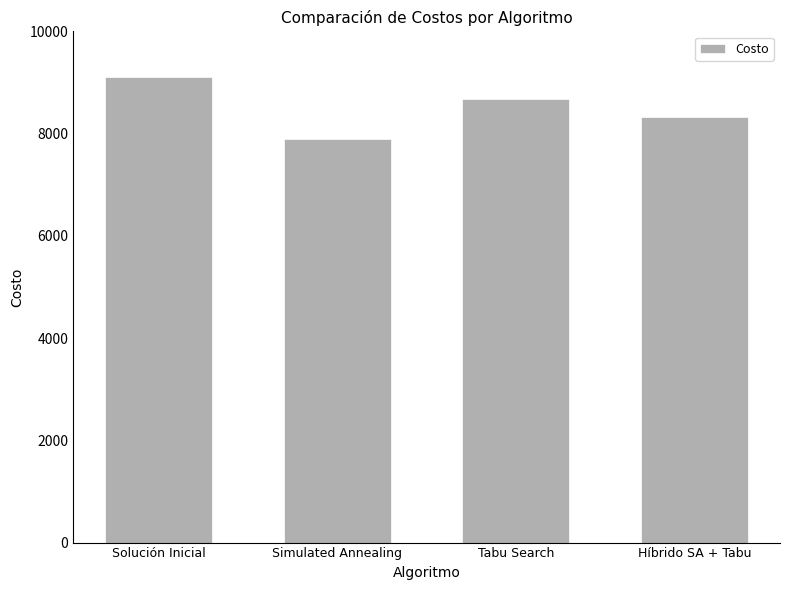

Are the bars grouped side by side (vs. stacked)?

No